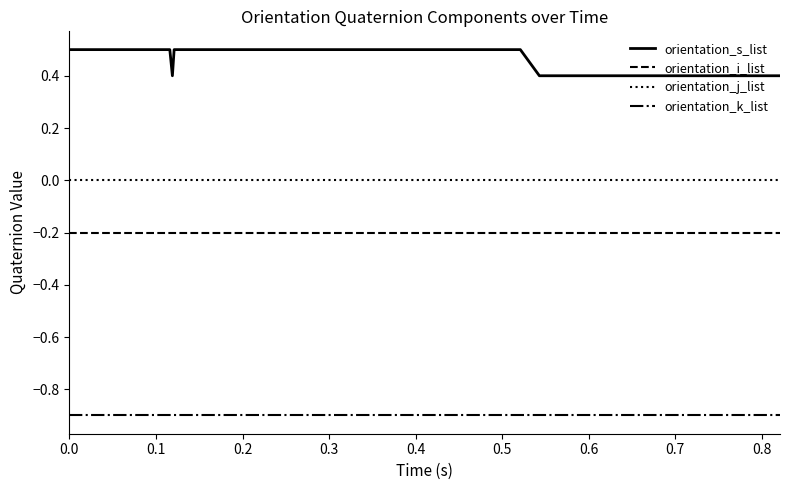

Which series has the largest range (max minus min)?

orientation_s_list